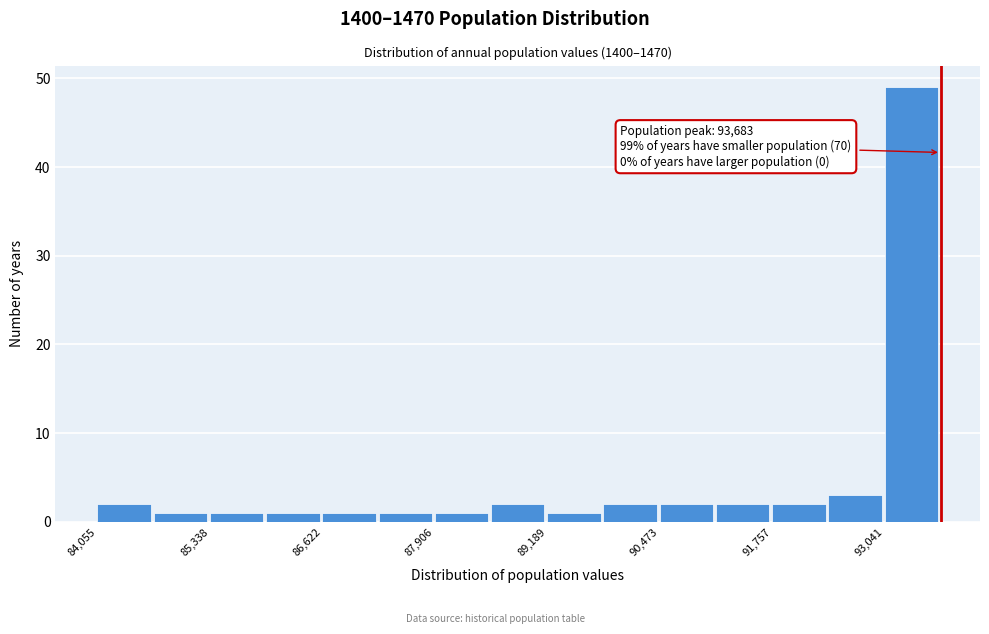

Read against the x-axis, roughly where is the centre of the tallest bar?

93400